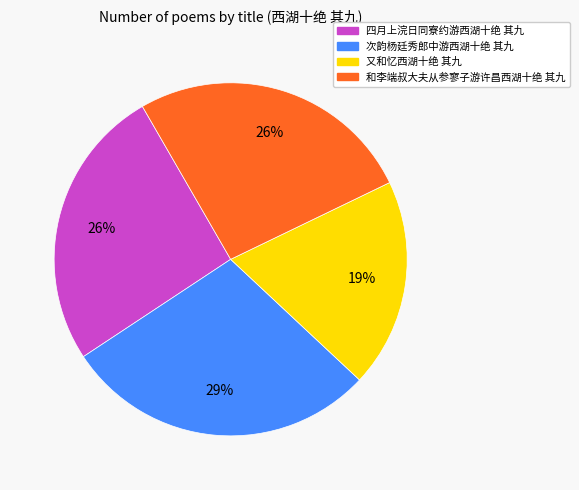

Do 四月上浣日同寮约游西湖十绝 其九 and 次韵杨廷秀郎中游西湖十绝 其九 together represent more than half of the pie?

Yes